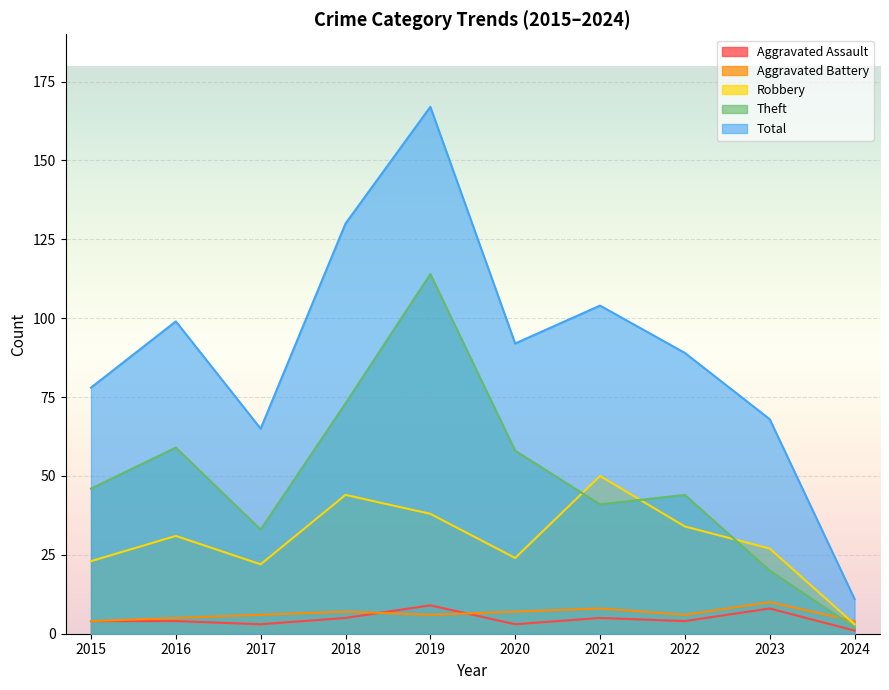

How many lines are shown in the chart?

5